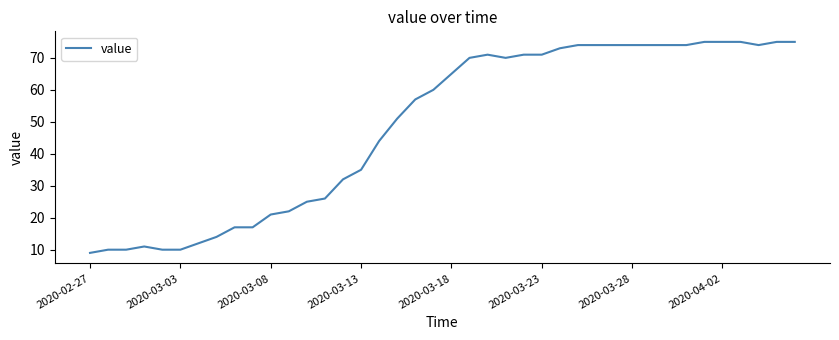

What is the difference between the maximum and minimum values?

66